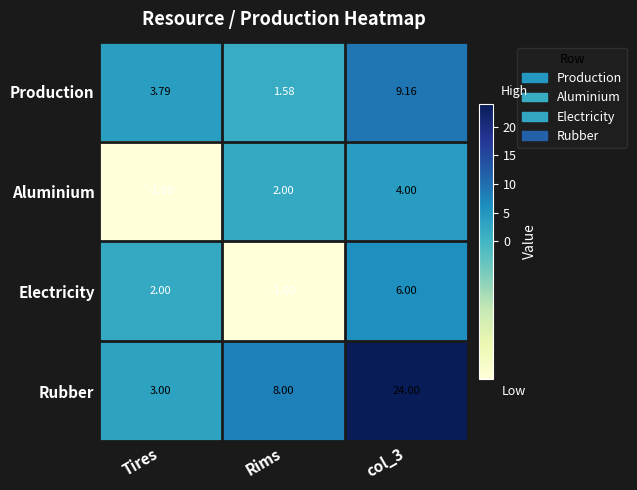

What is the difference between the highest and lowest values at Tires?

4.8